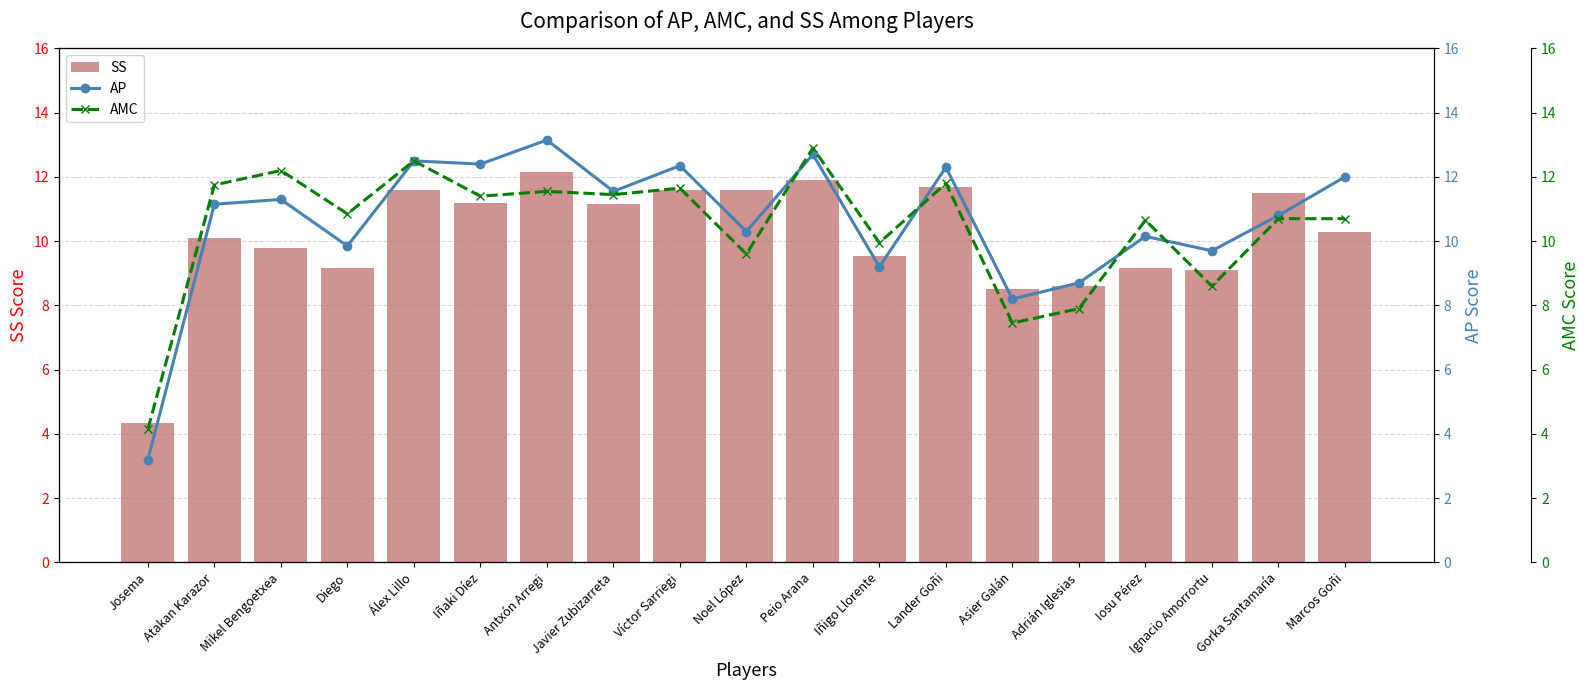

What is the total value across all series at Víctor Sarriegi?

35.6